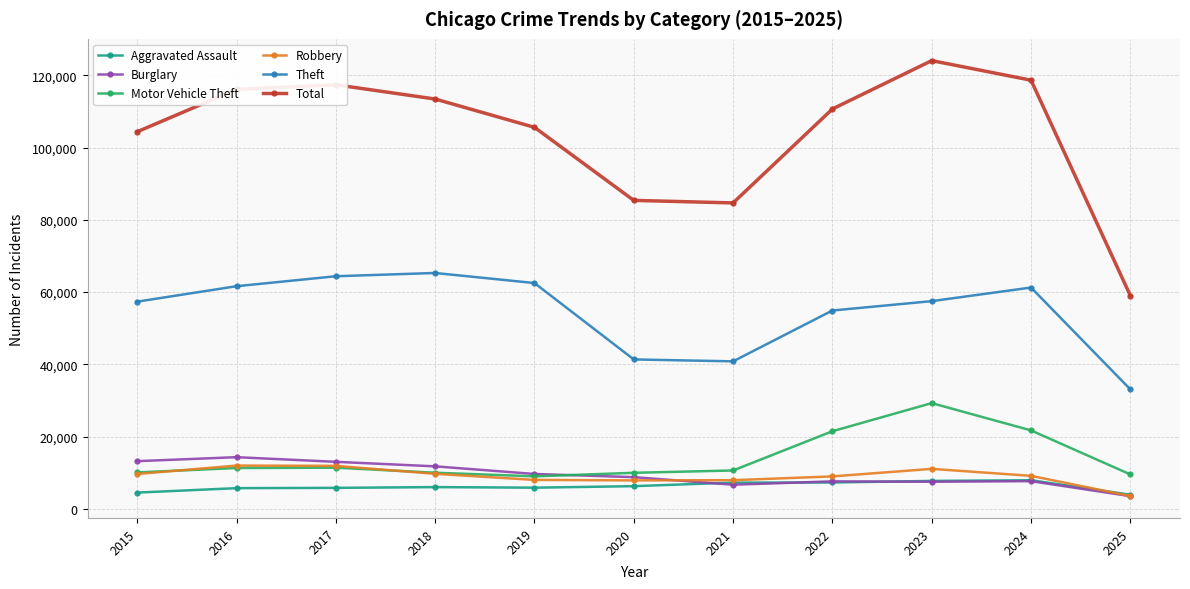

Which series has the widest spread of values?

Total